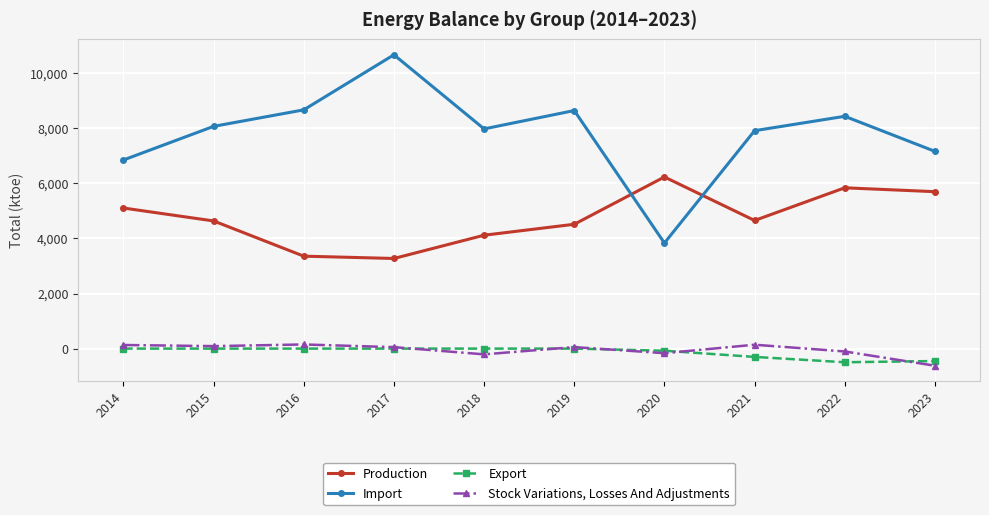

At which label does Production first exceed 4651?

2014